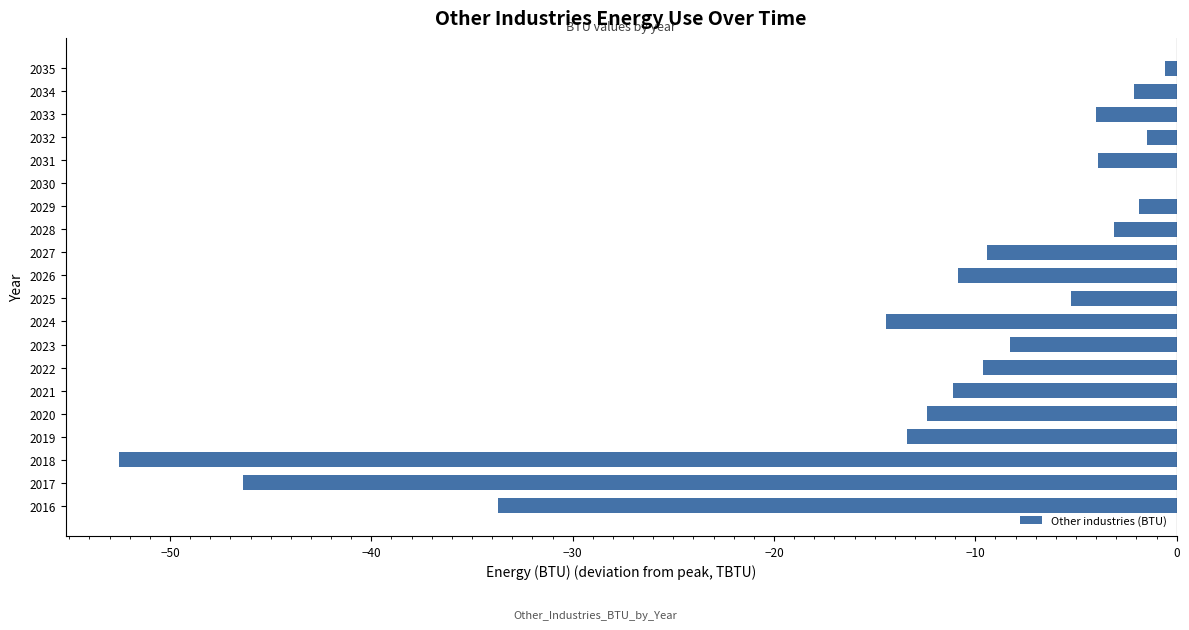

Which has a higher value, 2019 or 2018?

2019